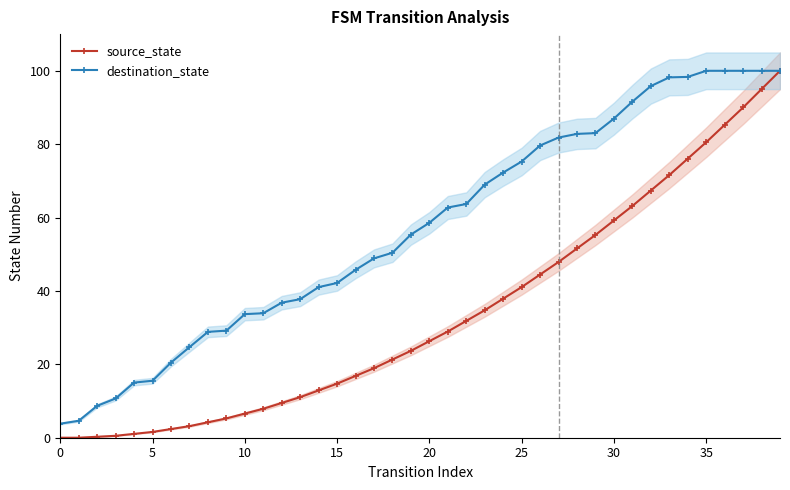

List the series in order of their overall mean, lowest first.

source_state, destination_state